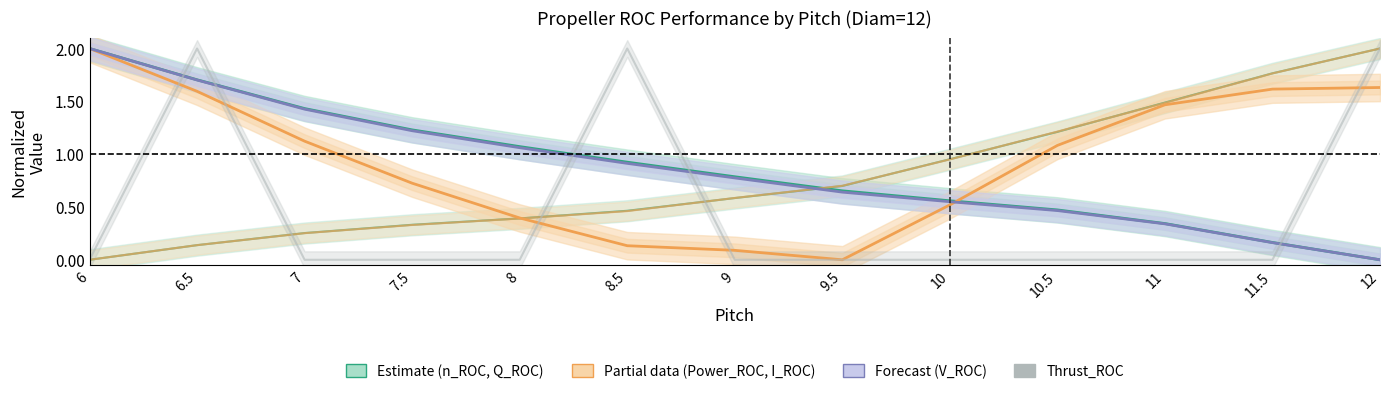

What is the difference between the Q_ROC values at 8.5 and 9.5?

0.2